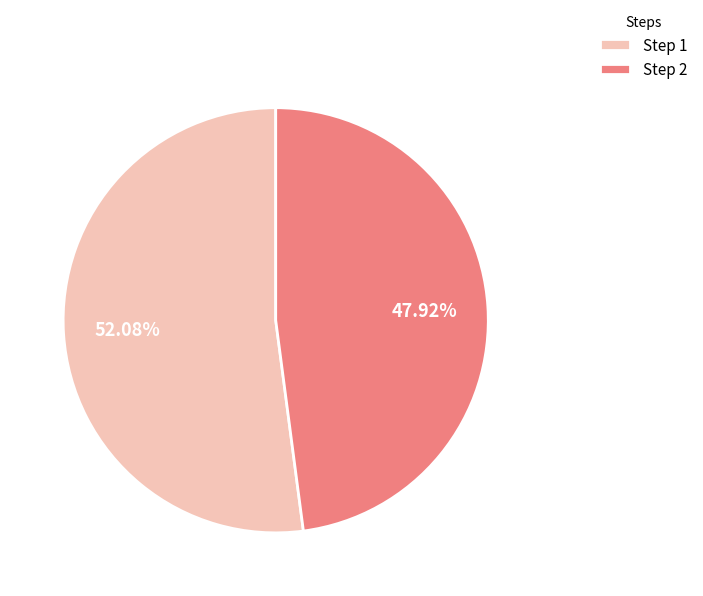

How many segments does this pie chart have?

2